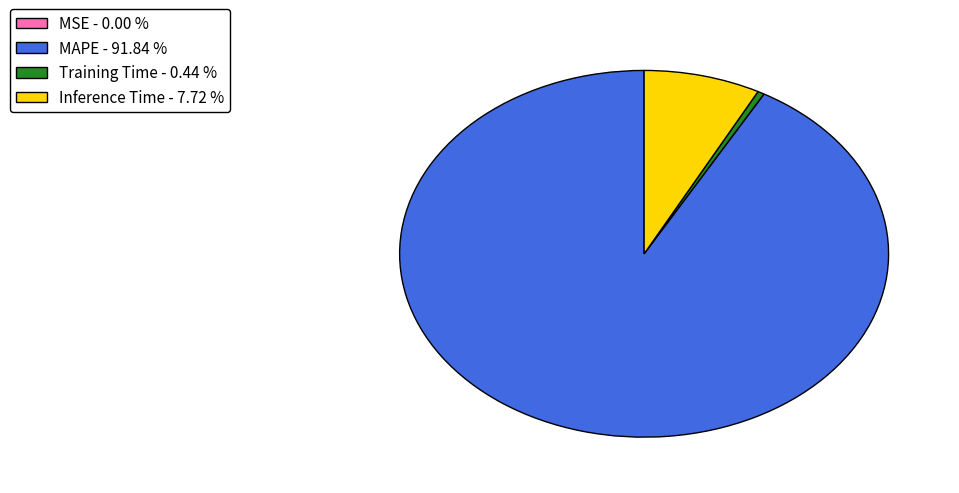

Is MAPE - 91.84 % the majority of the pie?

Yes